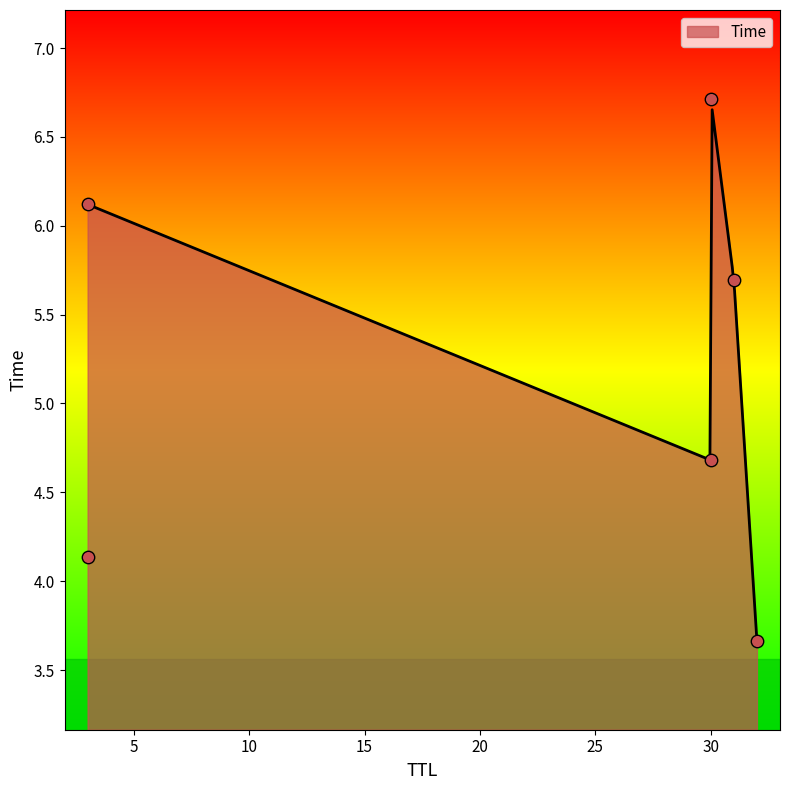

Approximately how many times larger is the value at 3 compared to 31?

1.1